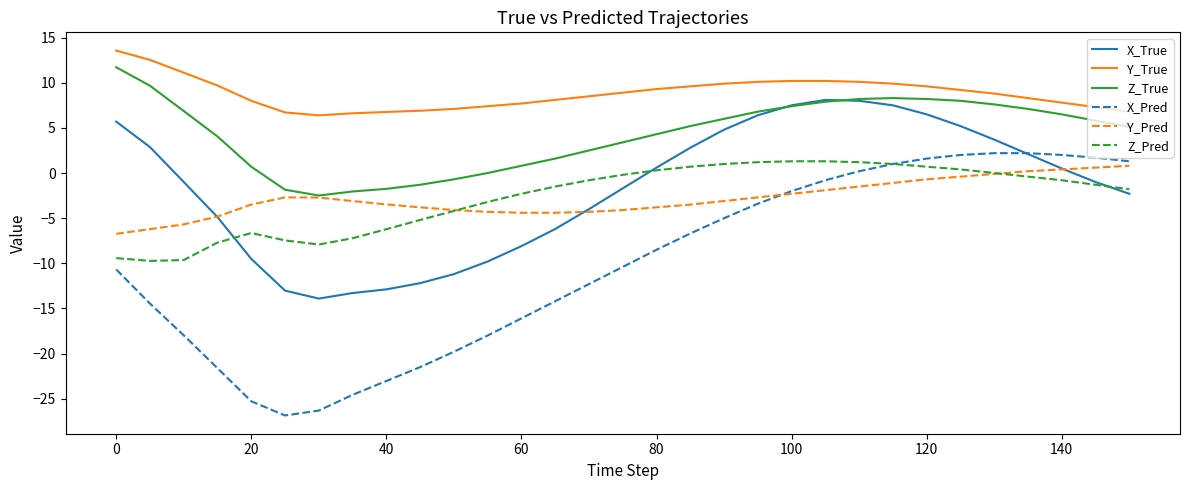

True or false: Y_Pred and Y_True cross at least once.

False